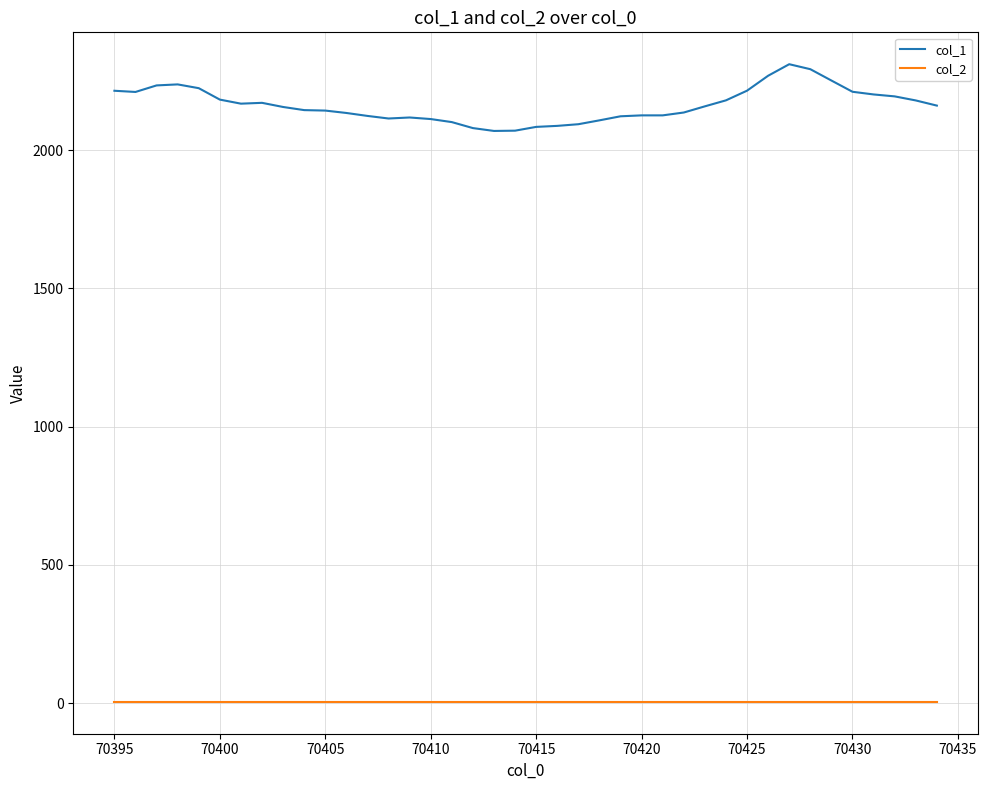

What is the greatest value displayed?

2311.0